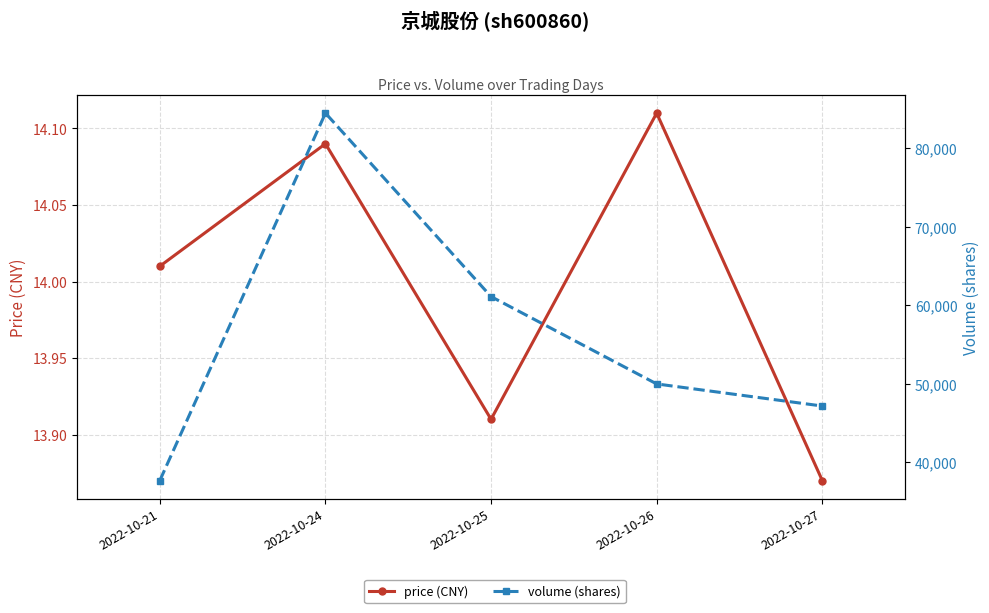

At which label is volume (shares) closest to 61083?

2022-10-25